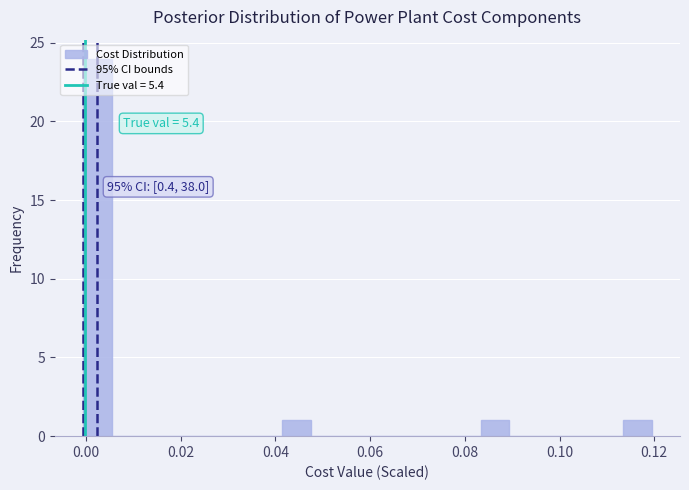

Read against the x-axis, roughly where is the centre of the tallest bar?

0.002